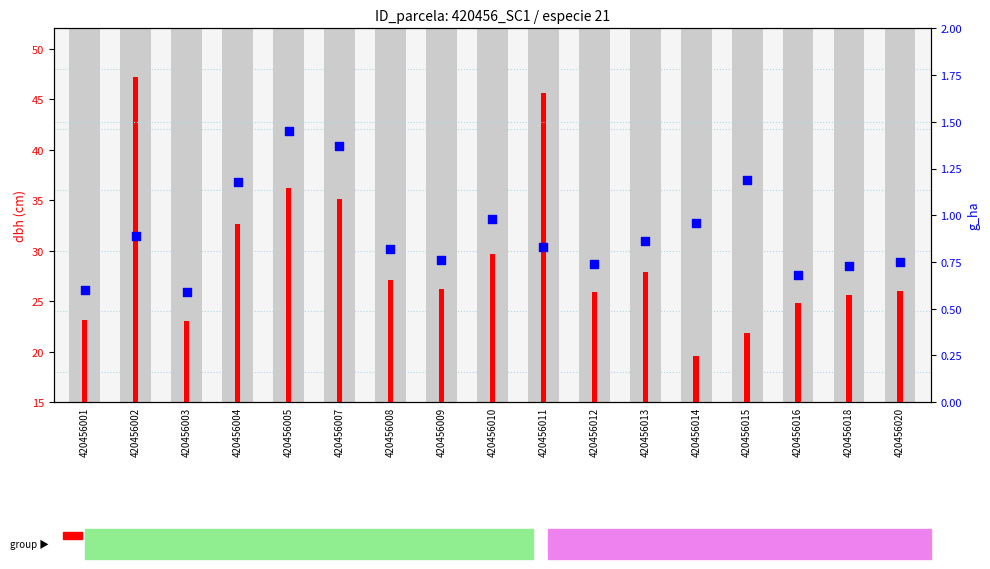

Is the value of g_ha at 420456002 greater than the value of dbh (cm) at 420456005?

No